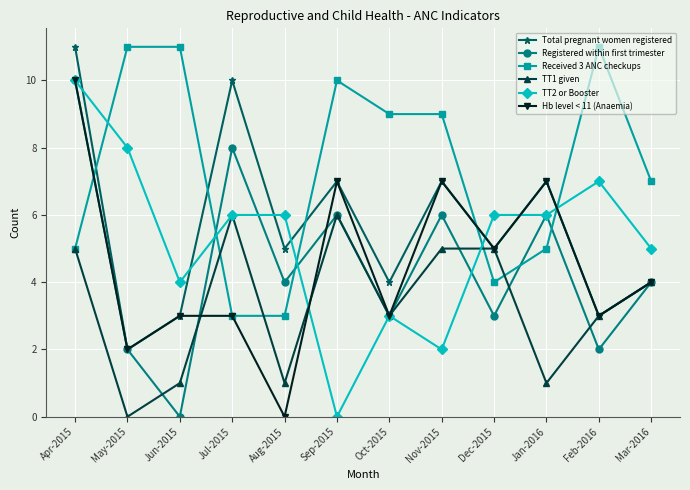

The value of Received 3 ANC checkups at May-2015 is 15. True or false?

False